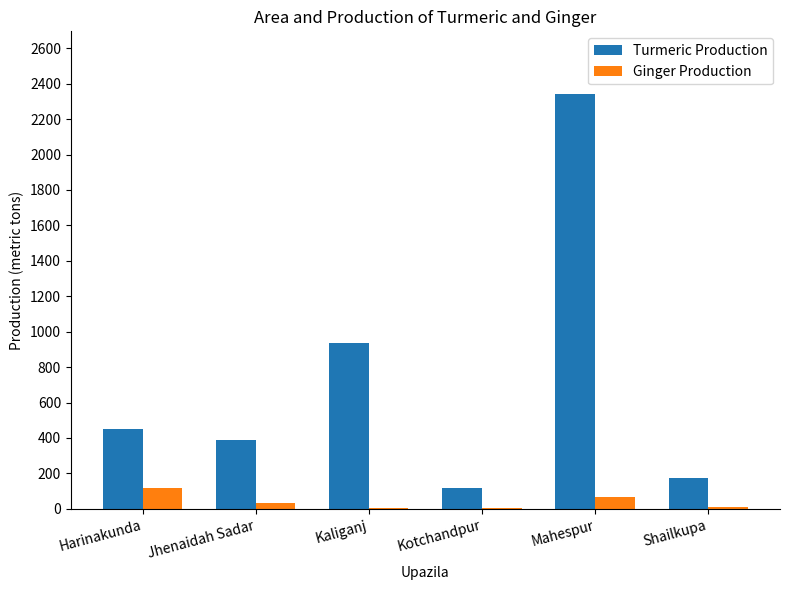

At which category is the sum across all series the highest?

Mahespur